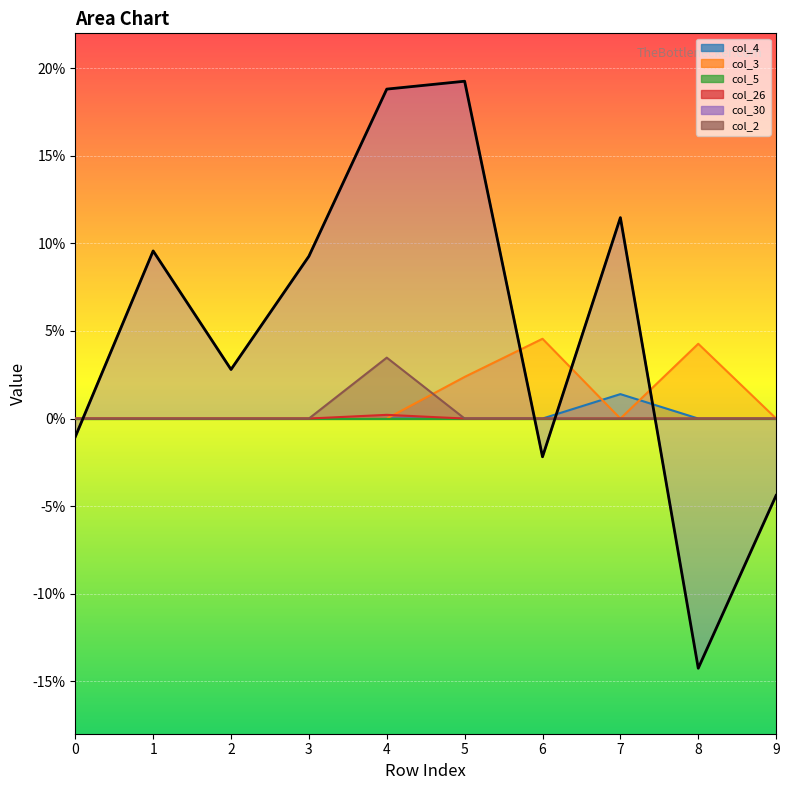

At which label does col_4 reach its peak?

7